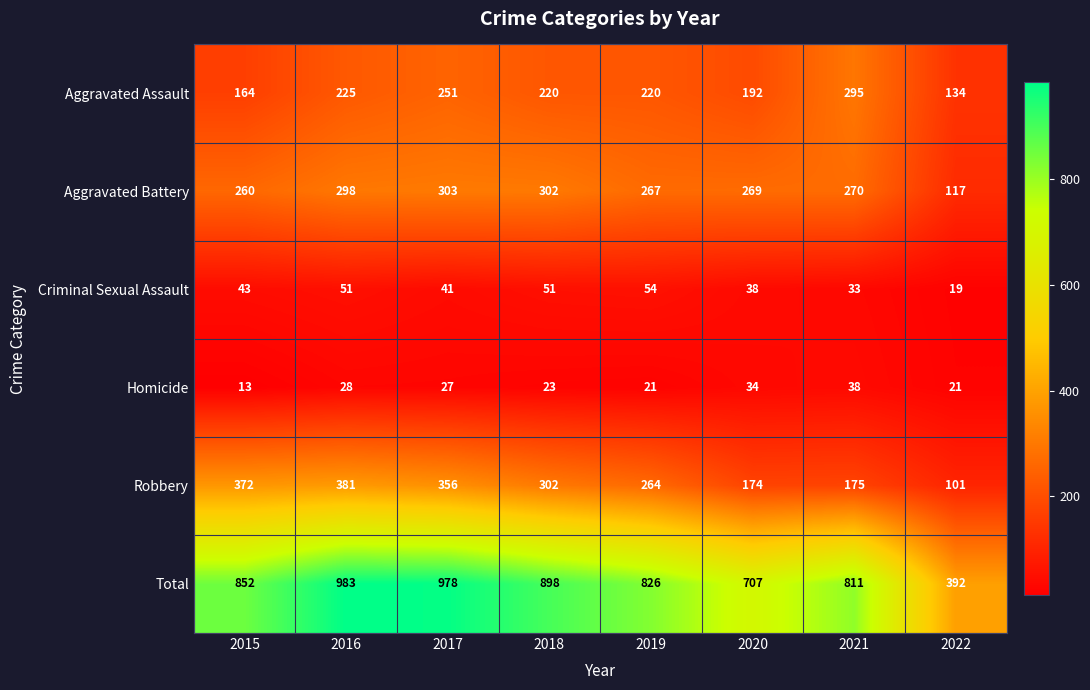

Is it true that Criminal Sexual Assault equals 41 at 2017?

True